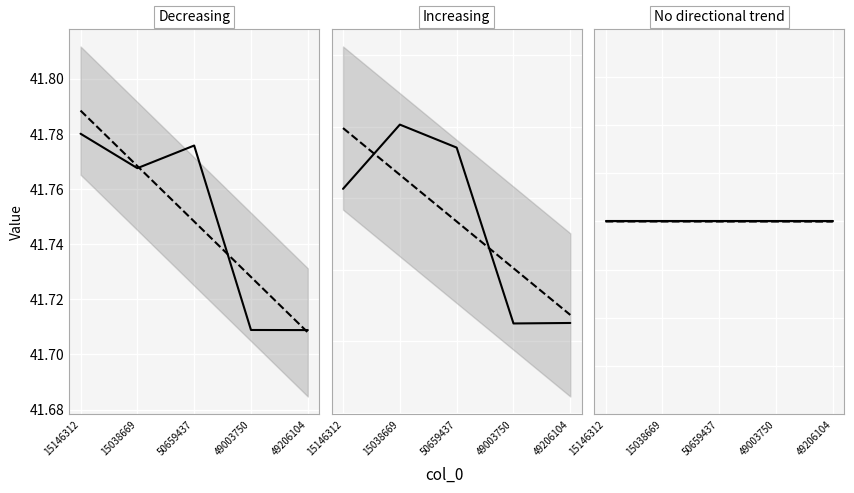

What is the label of the 1st point from the right?

49206104